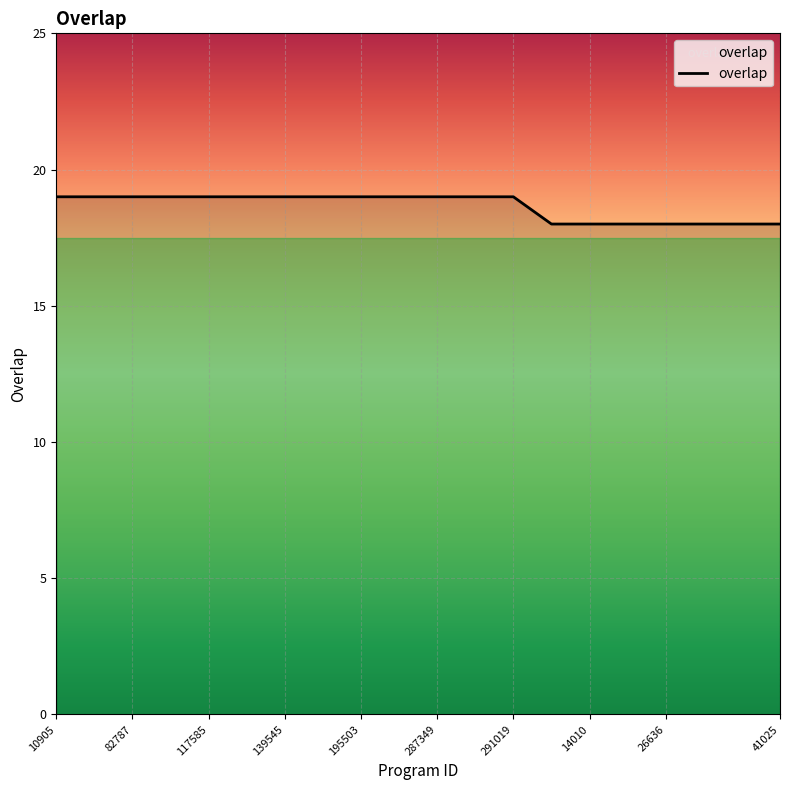

What is the difference between the maximum and minimum values?

1